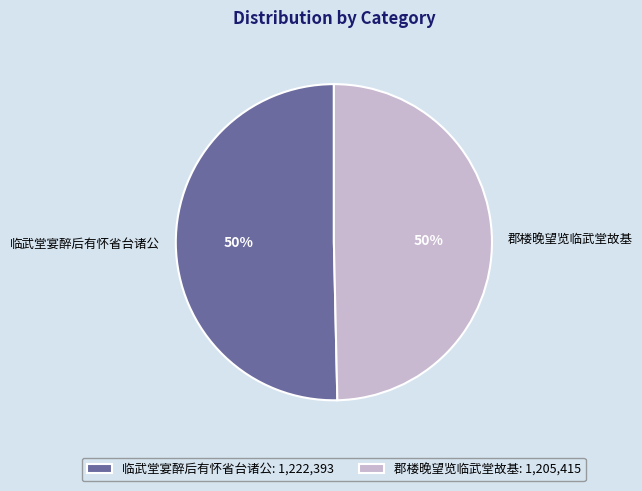

To the nearest percent, what is the combined percentage of 郡楼晚望览临武堂故基 and 临武堂宴醉后有怀省台诸公?

100%